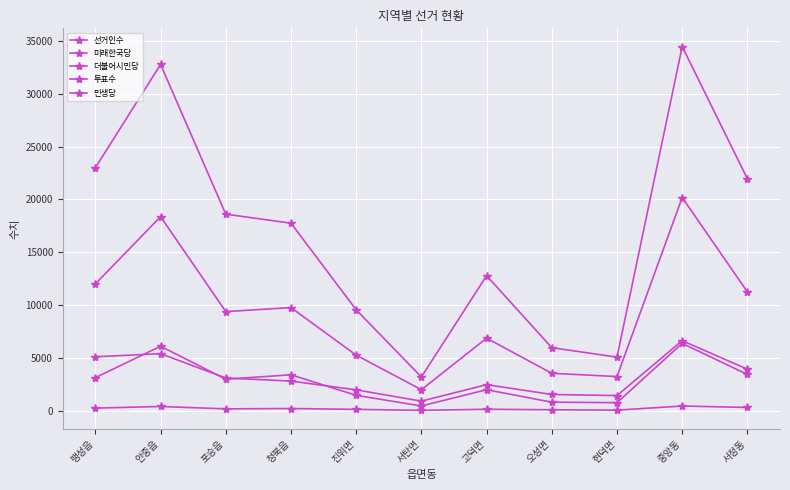

Rank the categories by 더불어시민당 value from highest to lowest.

중앙동, 안중읍, 서정동, 청북읍, 팽성읍, 포승읍, 고덕면, 진위면, 오성면, 현덕면, 서탄면